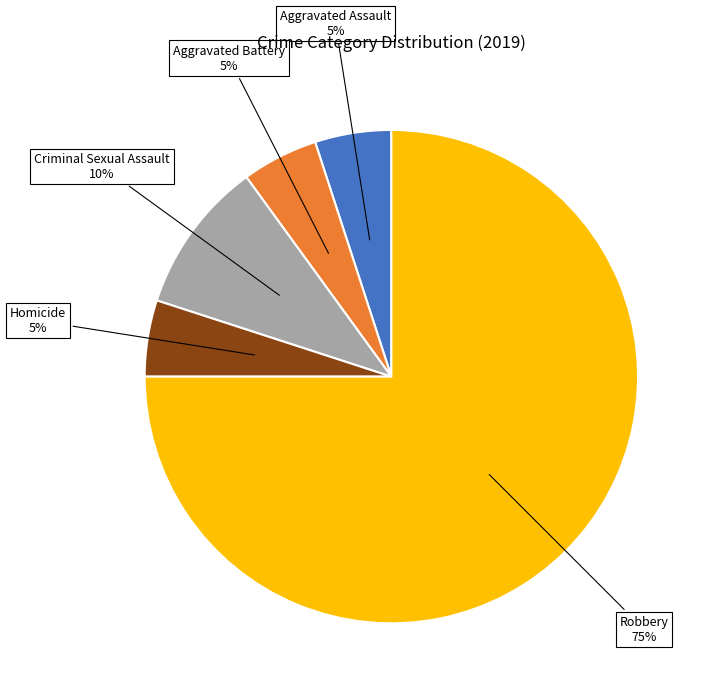

Which slice is the largest?

Robbery